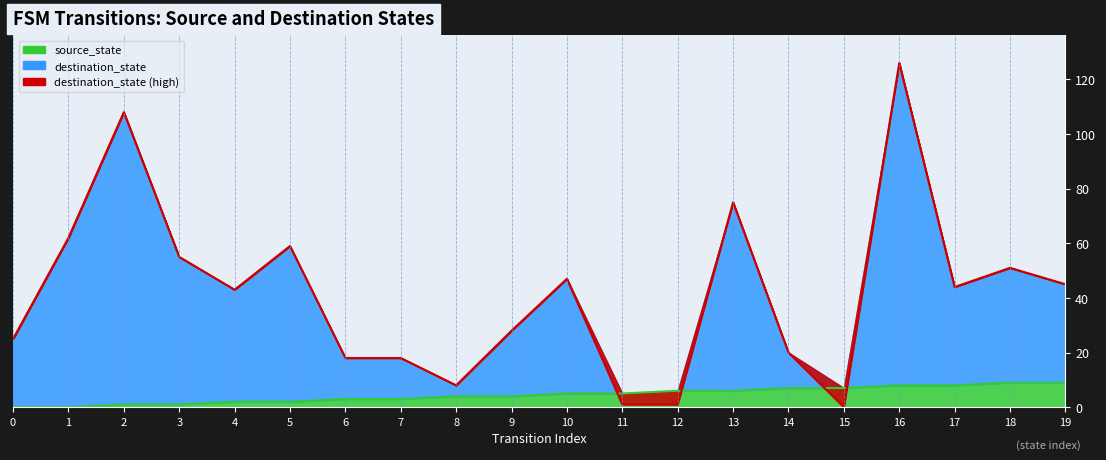

What is the sum of the destination_state values at 13 and 10?

122